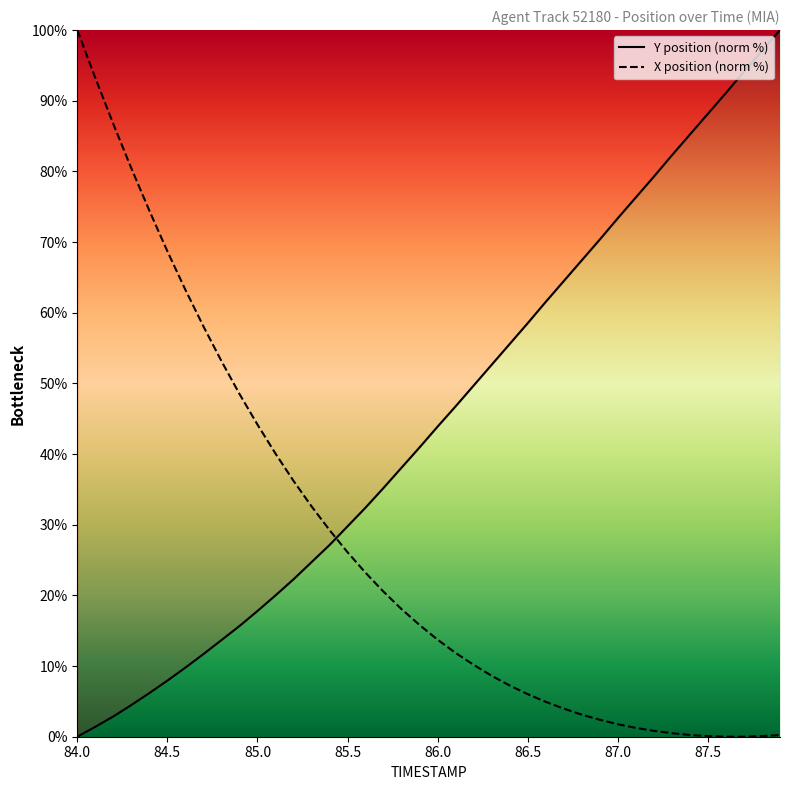

Which series has the largest range (max minus min)?

Y position (norm %)